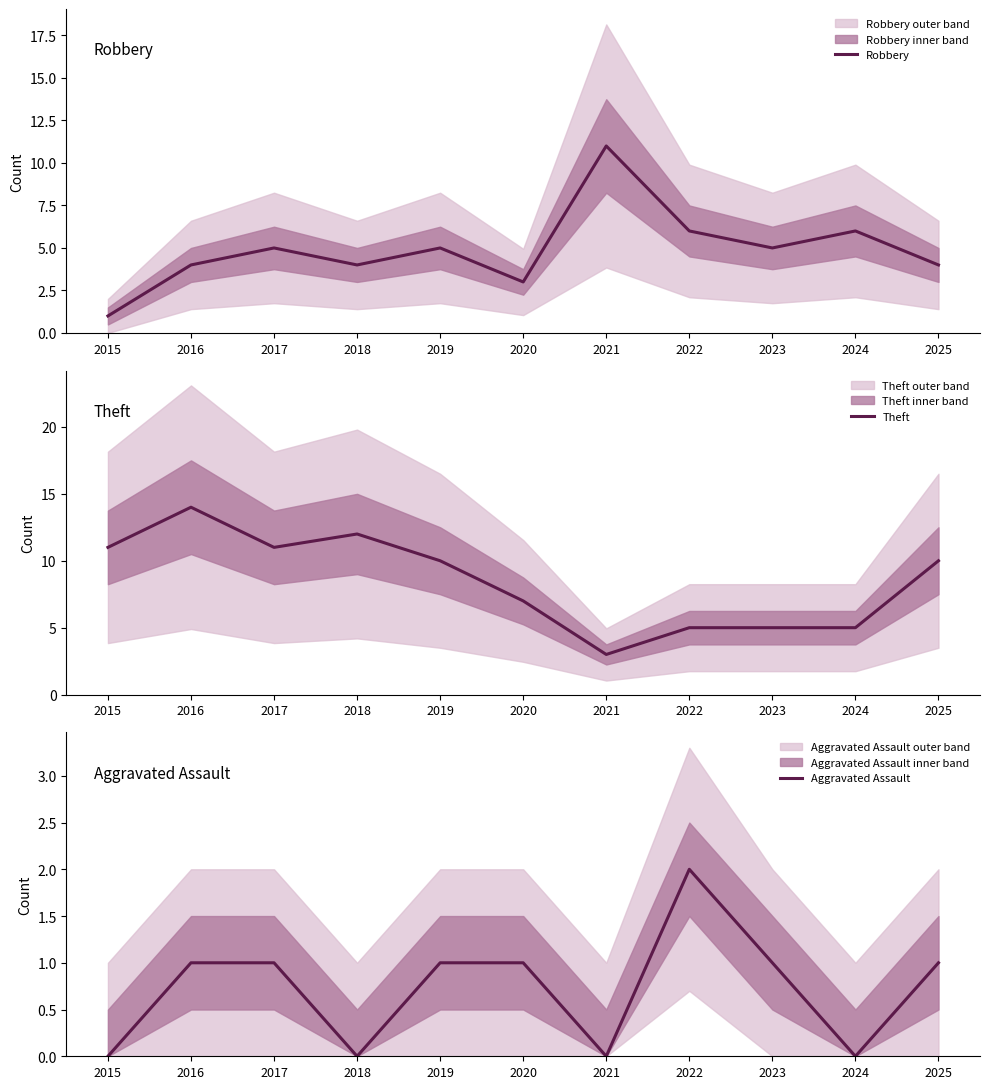

Is this an area chart (filled region under the line)?

No